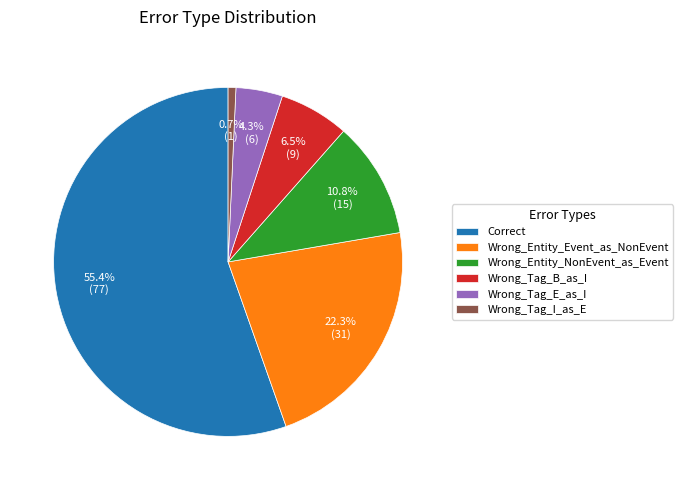

To the nearest percent, what portion does Wrong_Tag_E_as_I represent?

4%